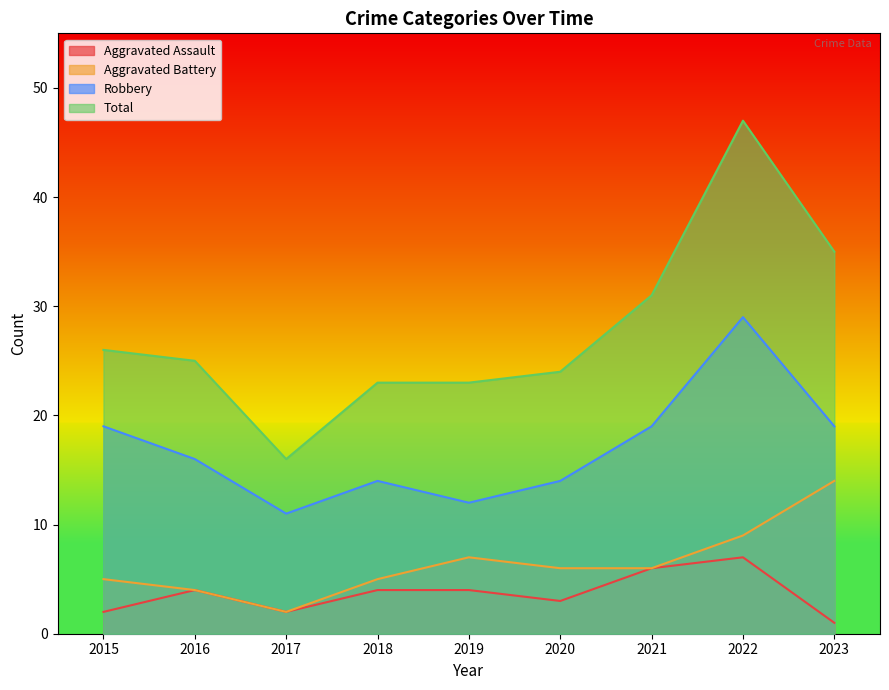

What is the difference between the Aggravated Assault values at 2018 and 2021?

2